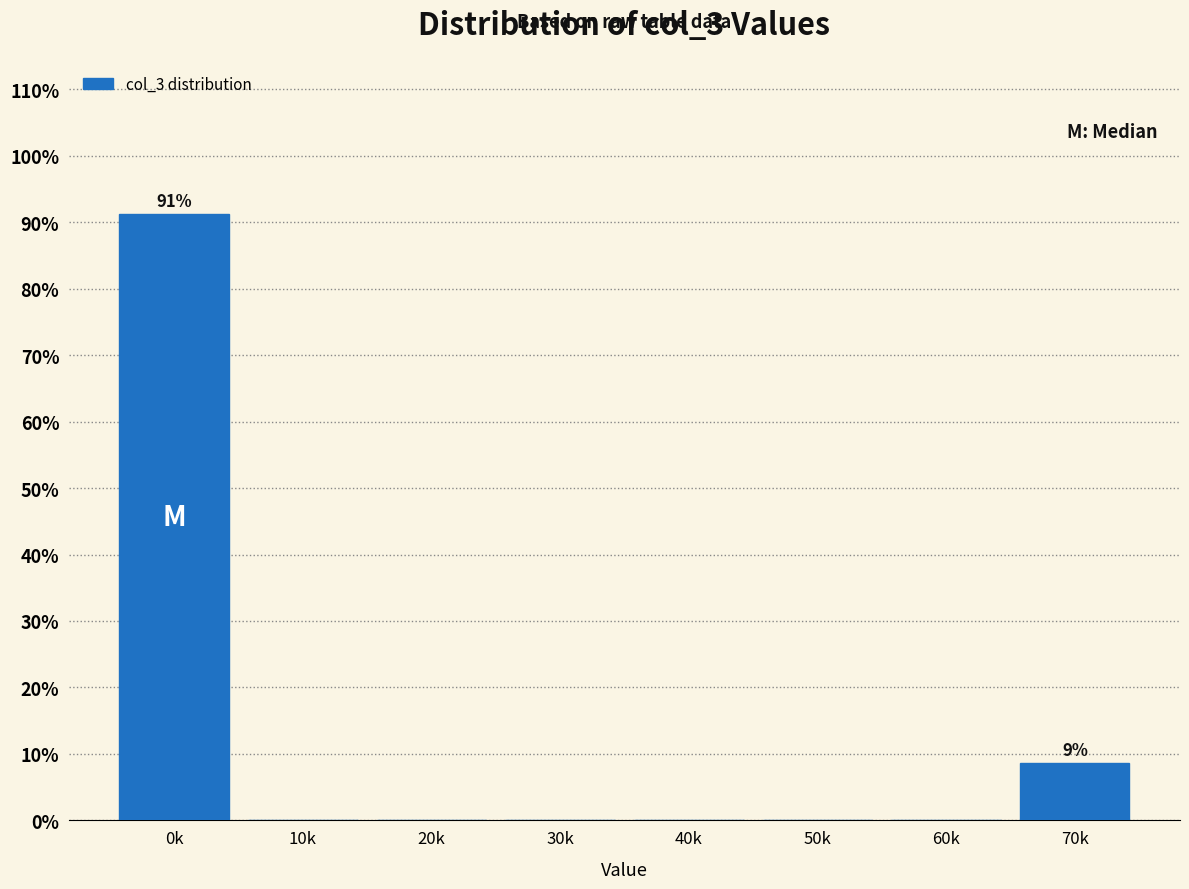

Reading left to right, extract all data points from this chart.

0k=91.3	10k=0.0	20k=0.0	30k=0.0	40k=0.0	50k=0.0	60k=0.0	70k=8.7